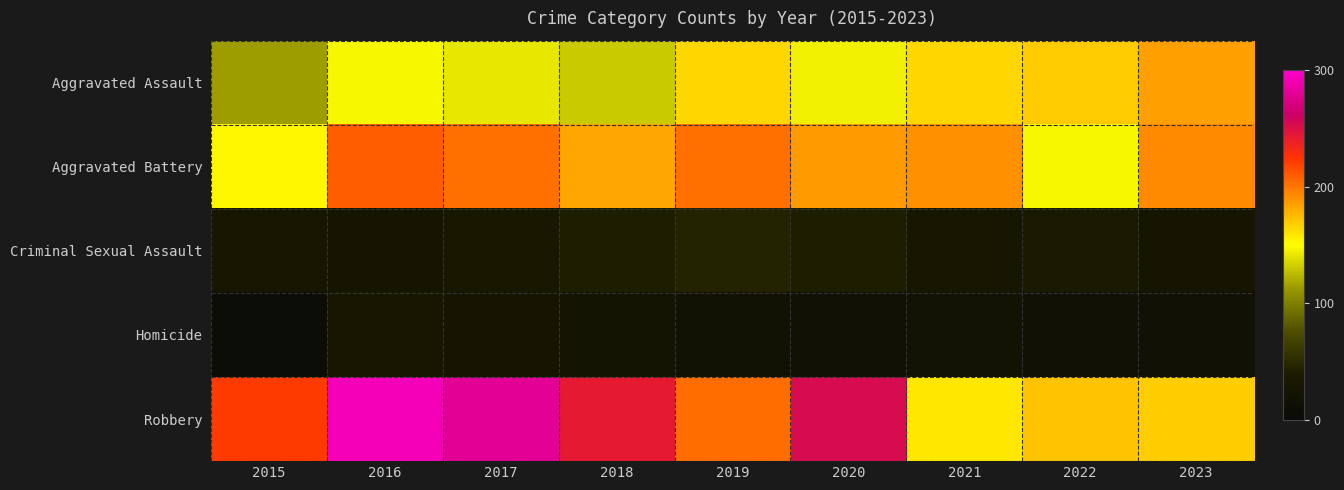

Reading left to right, list all the values displayed in this chart.

Aggravated Assault: 2015=114	2016=147	2017=141	2018=131	2019=165	2020=145	2021=165	2022=169	2023=185
Aggravated Battery: 2015=153	2016=209	2017=202	2018=182	2019=202	2020=187	2021=191	2022=147	2023=193
Criminal Sexual Assault: 2015=31	2016=28	2017=33	2018=40	2019=45	2020=40	2021=31	2022=38	2023=28
Homicide: 2015=9	2016=32	2017=27	2018=25	2019=20	2020=17	2021=22	2022=18	2023=17
Robbery: 2015=222	2016=292	2017=279	2018=243	2019=203	2020=254	2021=159	2022=172	2023=168